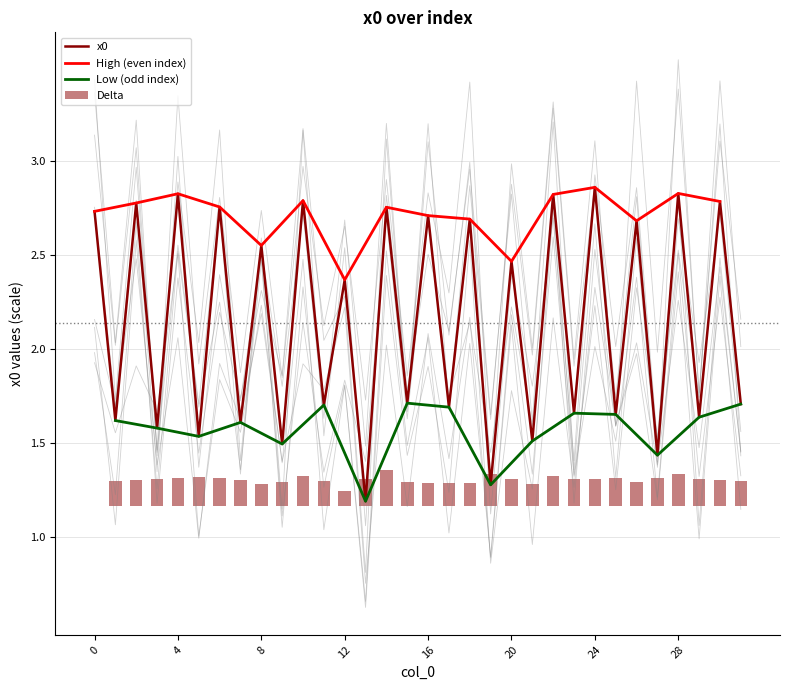

What is the difference between the maximum and minimum values?

1.7